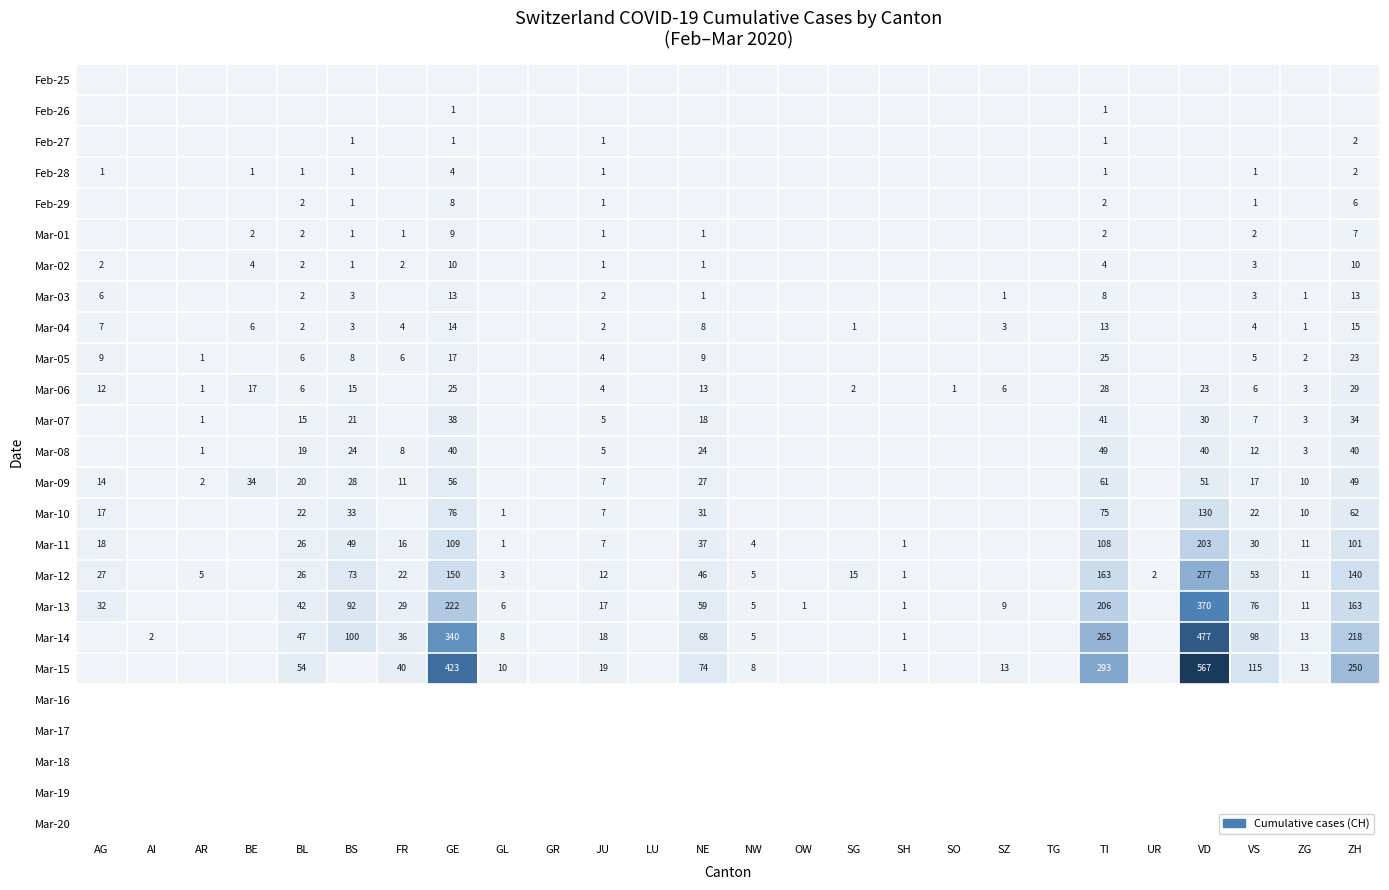

The Mar-06 series shows 2 at ZG. True or false?

False